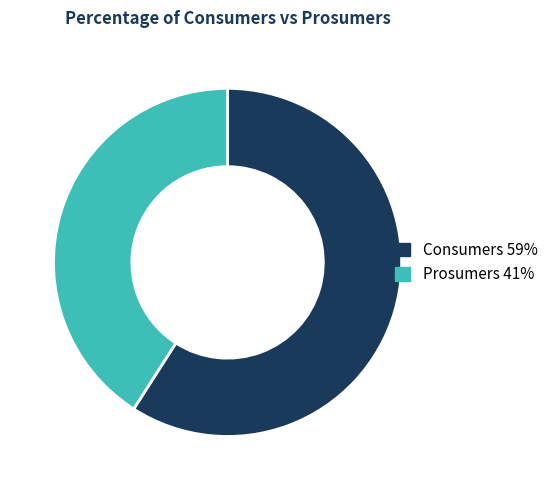

The Consumers slice represents 59% of the pie. True or false?

True